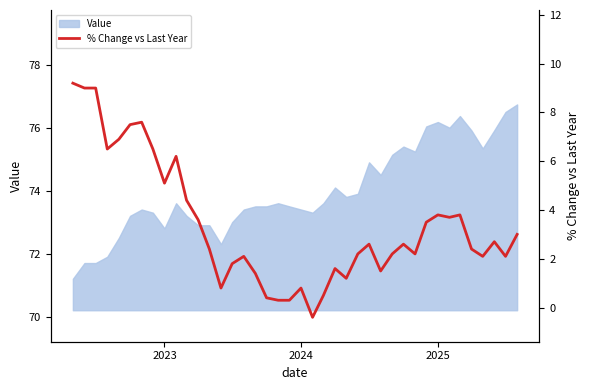

How many positive values are there?

39